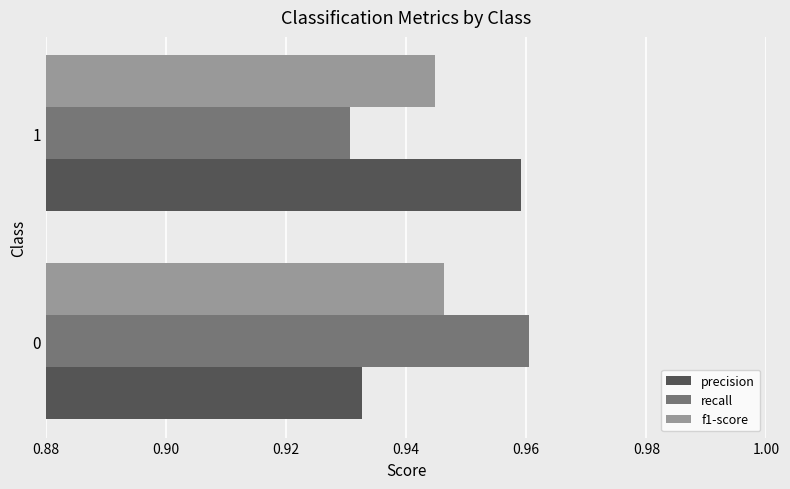

The precision series shows 0.3 at 0. True or false?

False